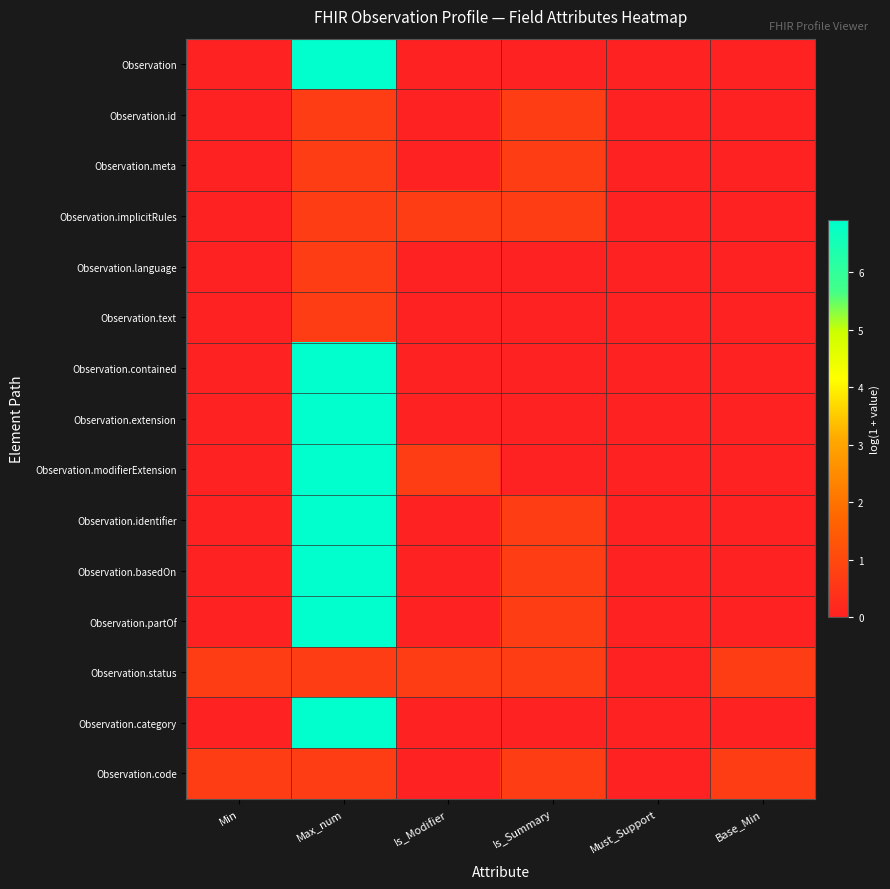

What is the total value across all series at Max_num?

60.1